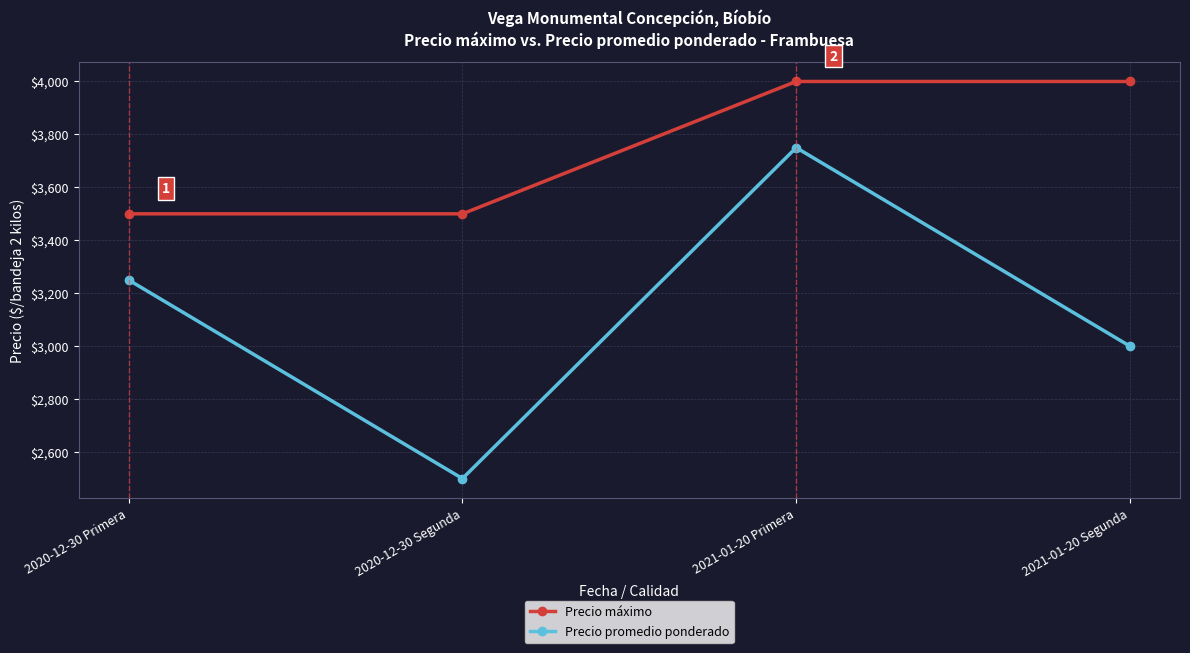

Reading left to right, transcribe all the data shown in this chart.

Precio máximo: 2020-12-30 Primera=3500	2020-12-30 Segunda=3500	2021-01-20 Primera=4000	2021-01-20 Segunda=4000
Precio promedio ponderado: 2020-12-30 Primera=3250	2020-12-30 Segunda=2500	2021-01-20 Primera=3750	2021-01-20 Segunda=3000